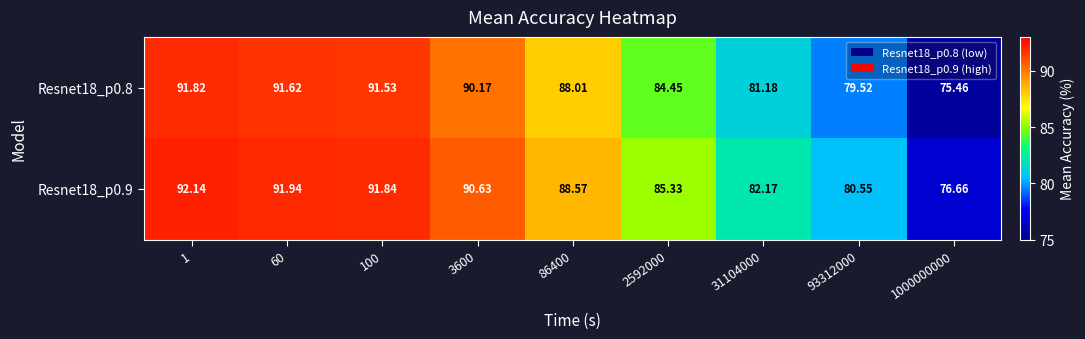

Count the number of categories in the chart.

9